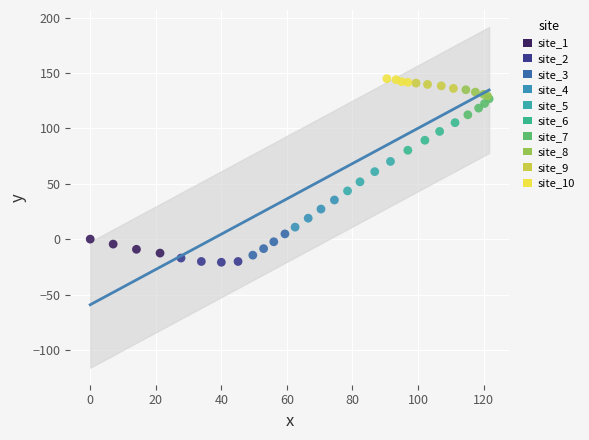

Which series contains the lowest Y value?

site_2